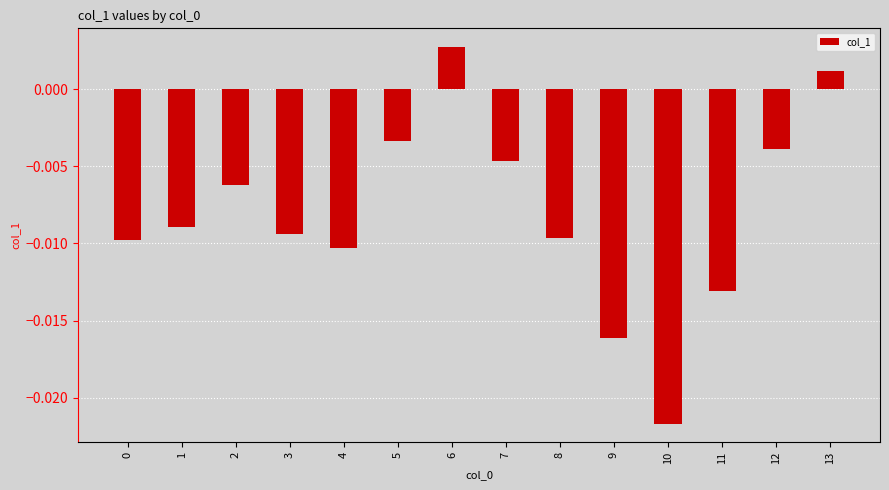

At which category does the chart reach its minimum across all series?

10